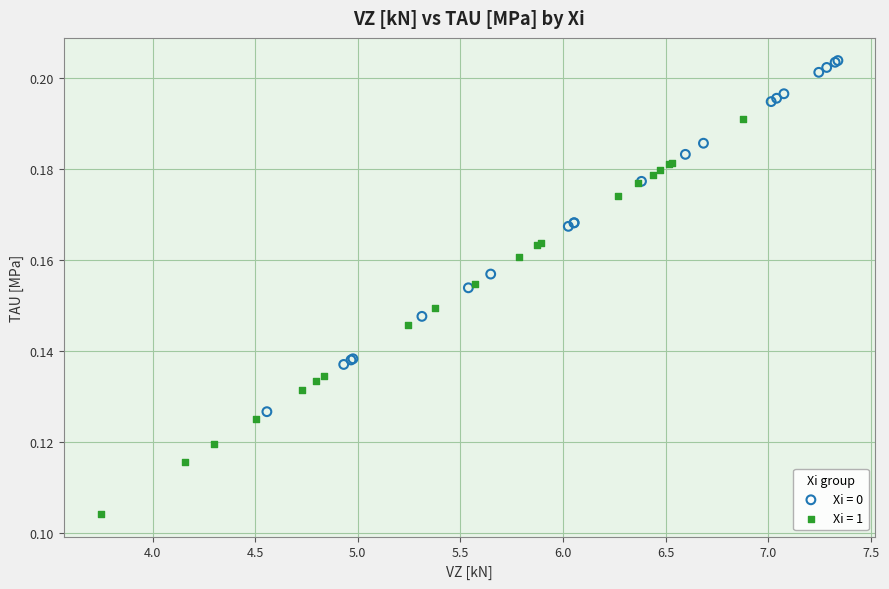

Which series has the largest Y range (max minus min)?

Xi = 1